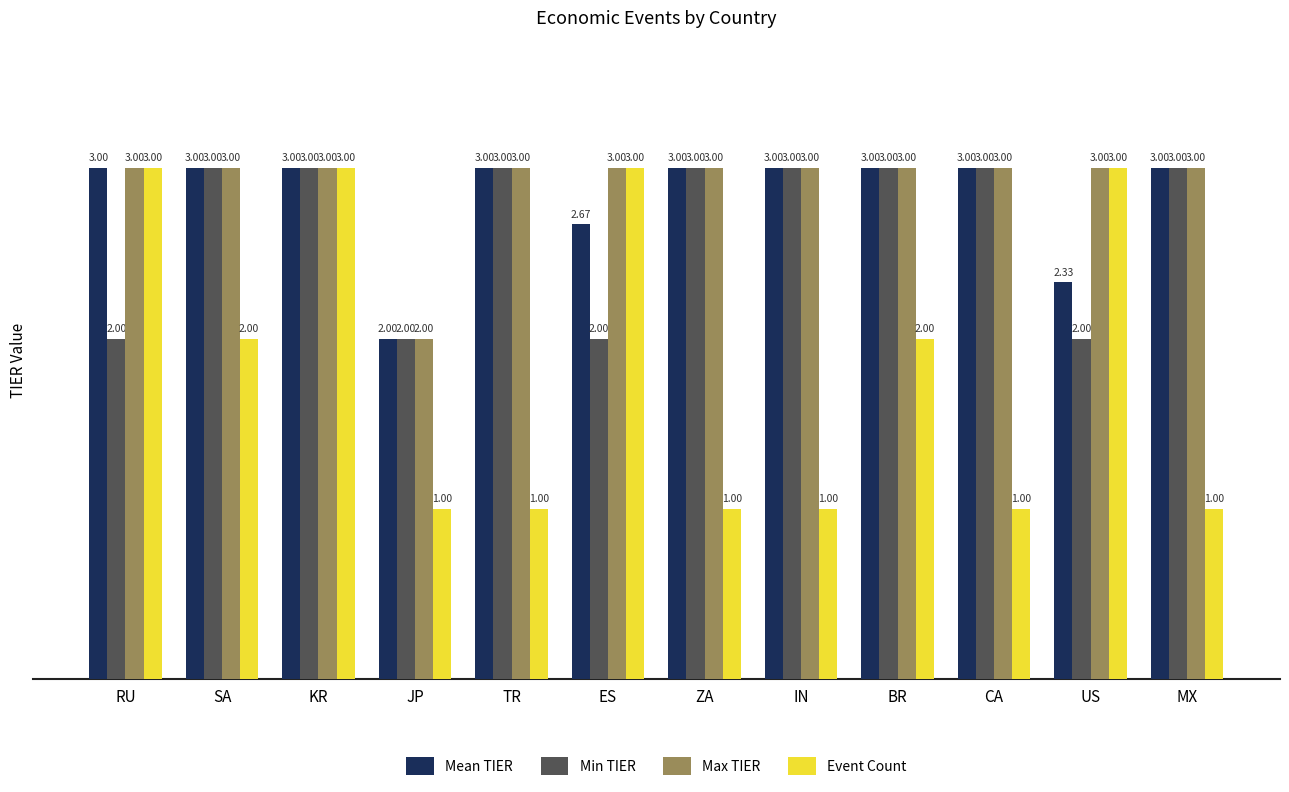

At which label is Mean TIER closest to 2?

JP